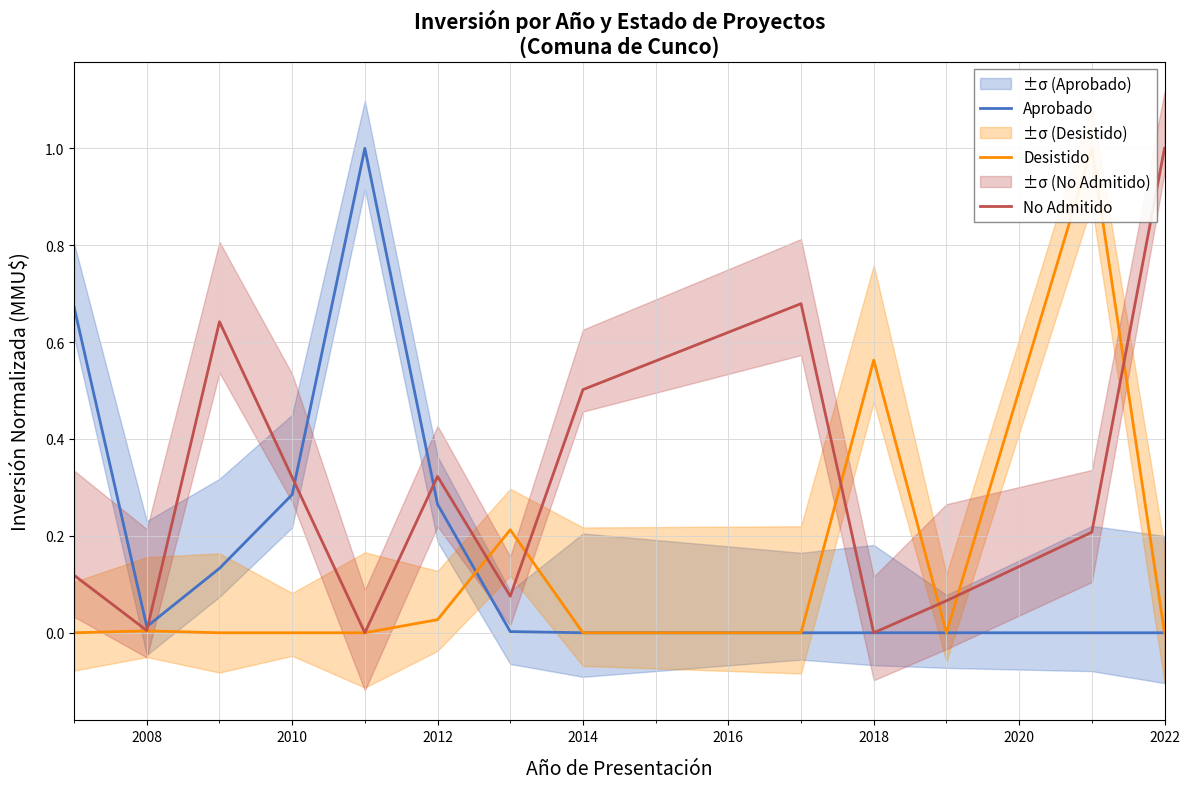

Reading left to right, transcribe all the data shown in this chart.

Aprobado: 0.7	0.0	0.1	0.3	1.0	0.3	0.0	0.0	0.0	0.0	0.0	0.0	0.0
Desistido: 0.0	0.0	0.0	0.0	0.0	0.0	0.2	0.0	0.0	0.6	0.0	1.0	0.0
No Admitido: 0.1	0.0	0.6	0.3	0.0	0.3	0.1	0.5	0.7	0.0	0.1	0.2	1.0